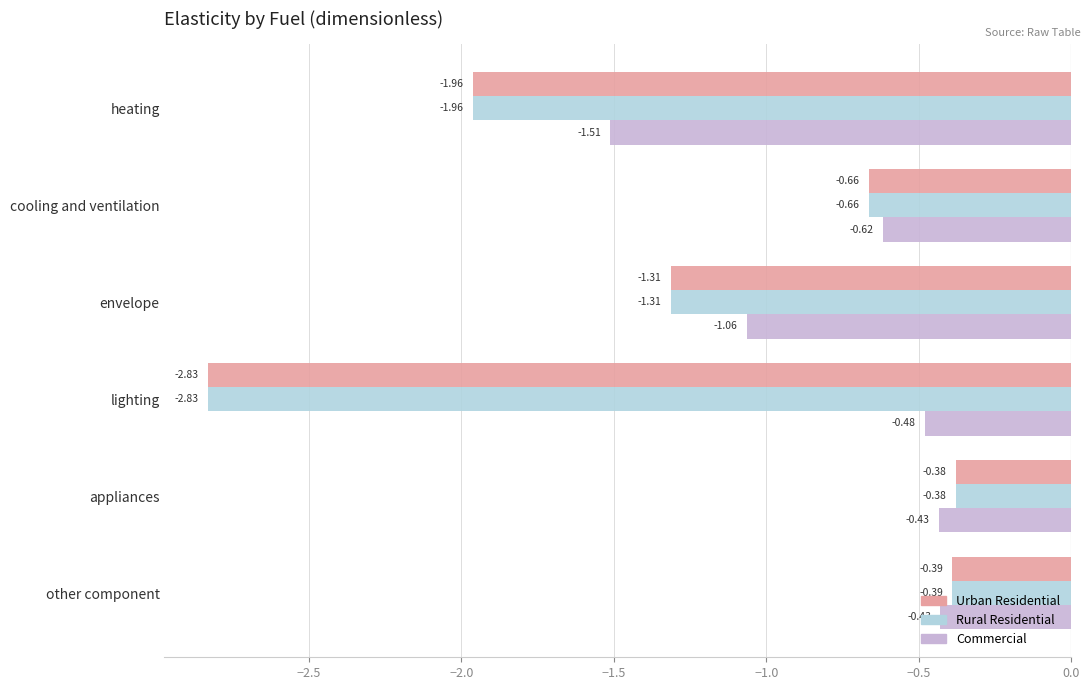

Which series has the largest total across all categories?

Commercial